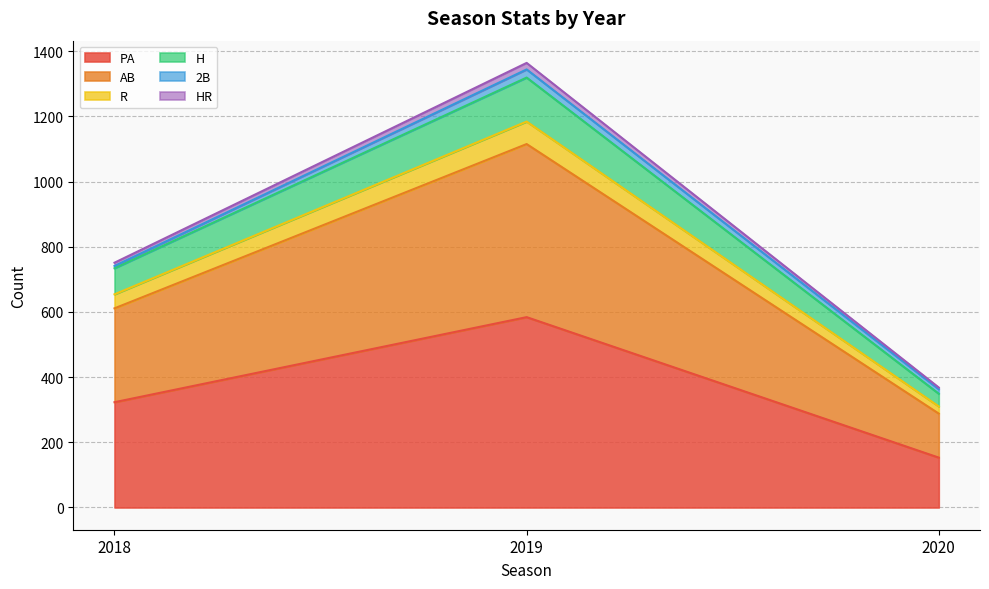

What is the minimum value for PA?

153